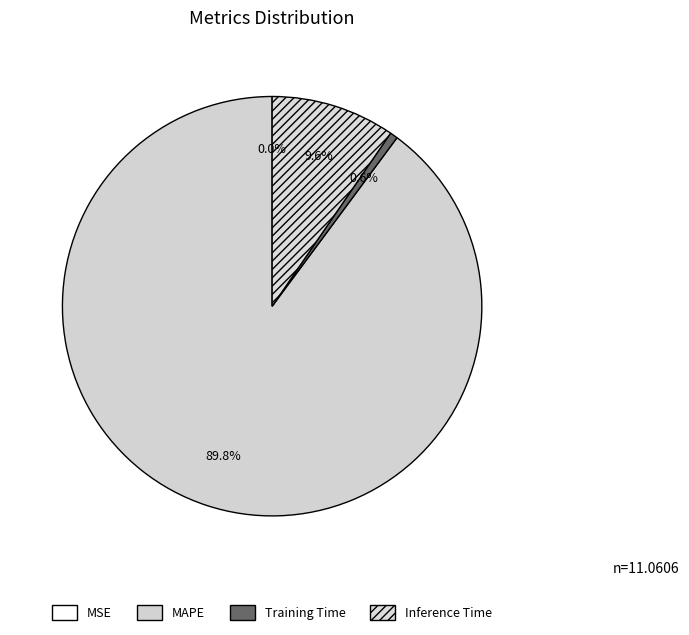

What is the largest slice in the pie chart?

MAPE